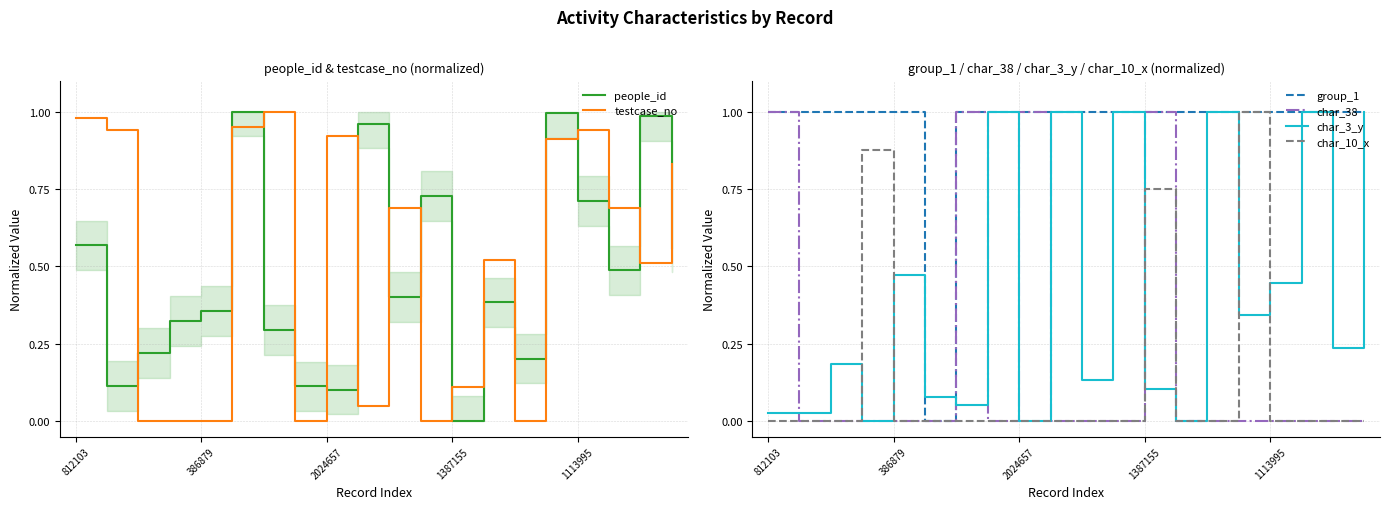

What is the approximate value of group_1 at 386879?

1.0